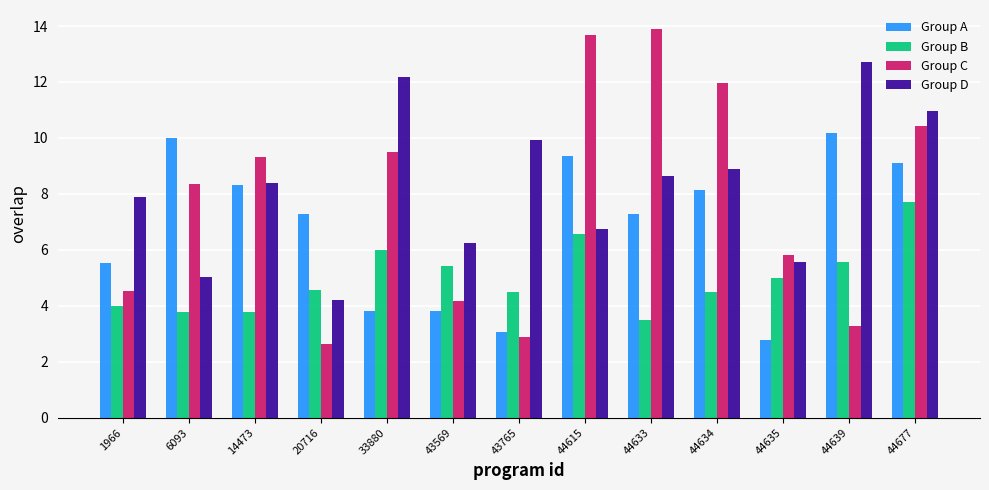

What is the average value of the Group D series?

8.3